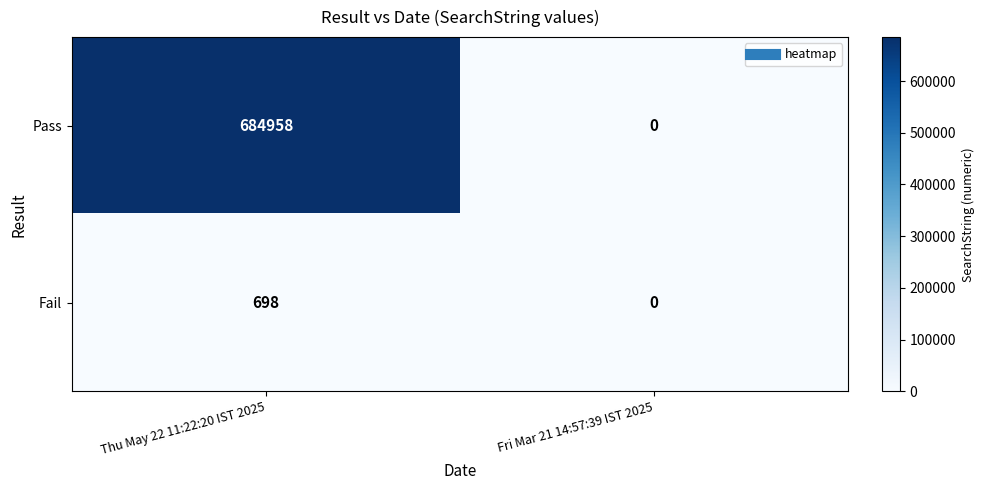

Rank the series by their average value, from lowest to highest.

Fail, Pass